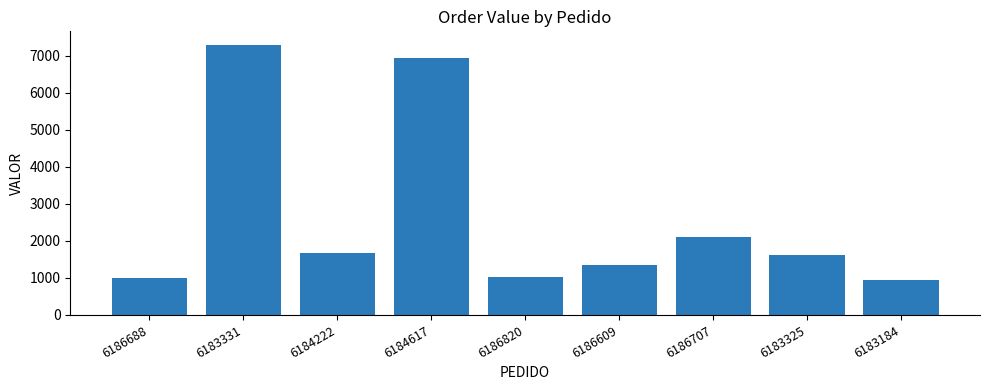

Where is the data nearest to the value 4119?

6186707